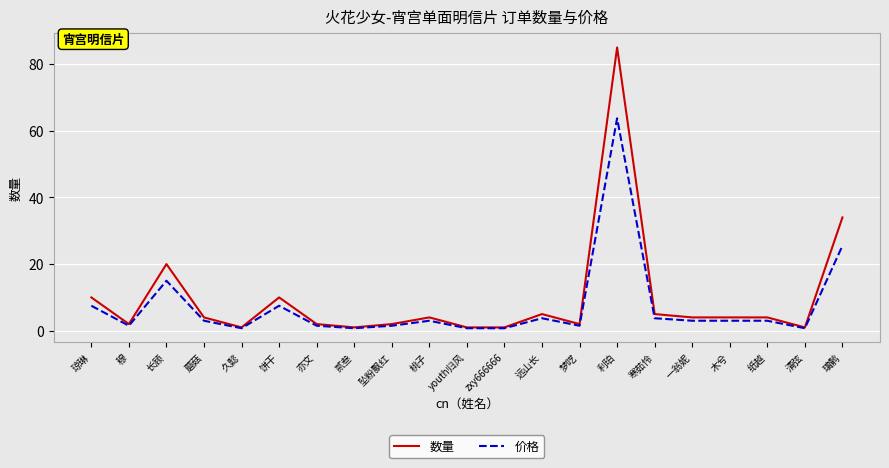

What is the minimum value shown in the chart?

0.8